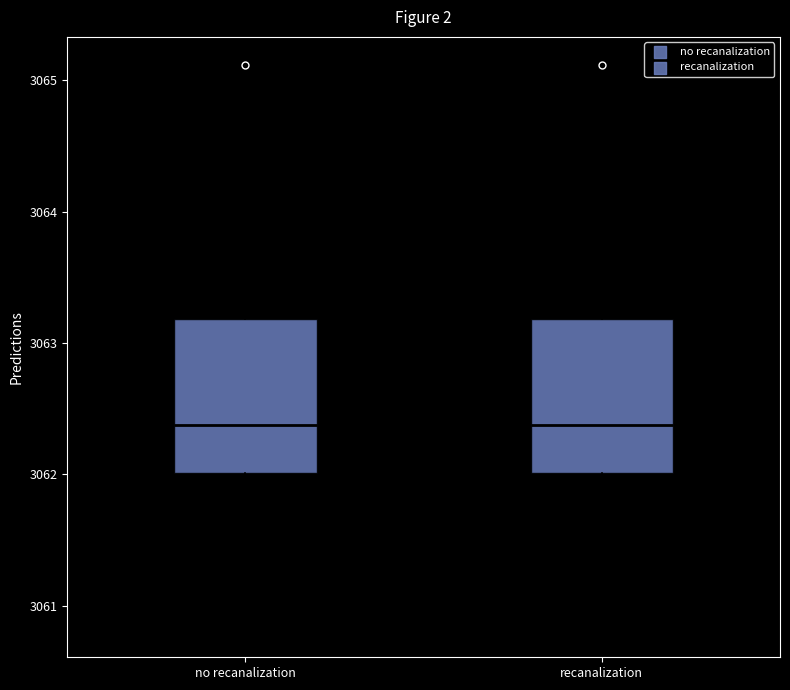

Reading left to right, transcribe this box plot: for each box, give where its median line is, the range the box spans, and where its two whiskers end, as read against the y-axis. The values are not printed on the chart, so give them approximately, as read against the axis.

no recanalization: median 3062.4, box 3062.0 to 3063.2, whiskers 3060.8 to 3064.9
recanalization: median 3062.4, box 3062.0 to 3063.2, whiskers 3060.8 to 3064.9